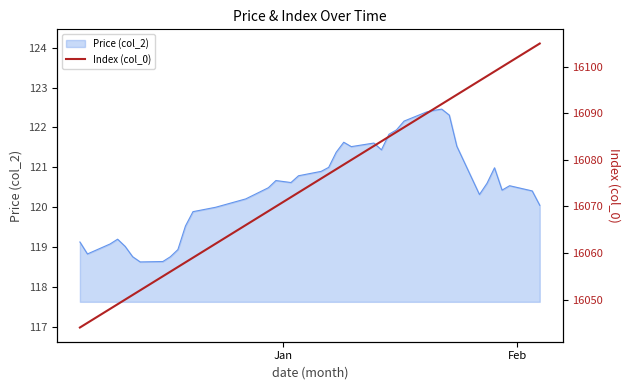

What is the highest value of the Price (col_2) series?

122.5